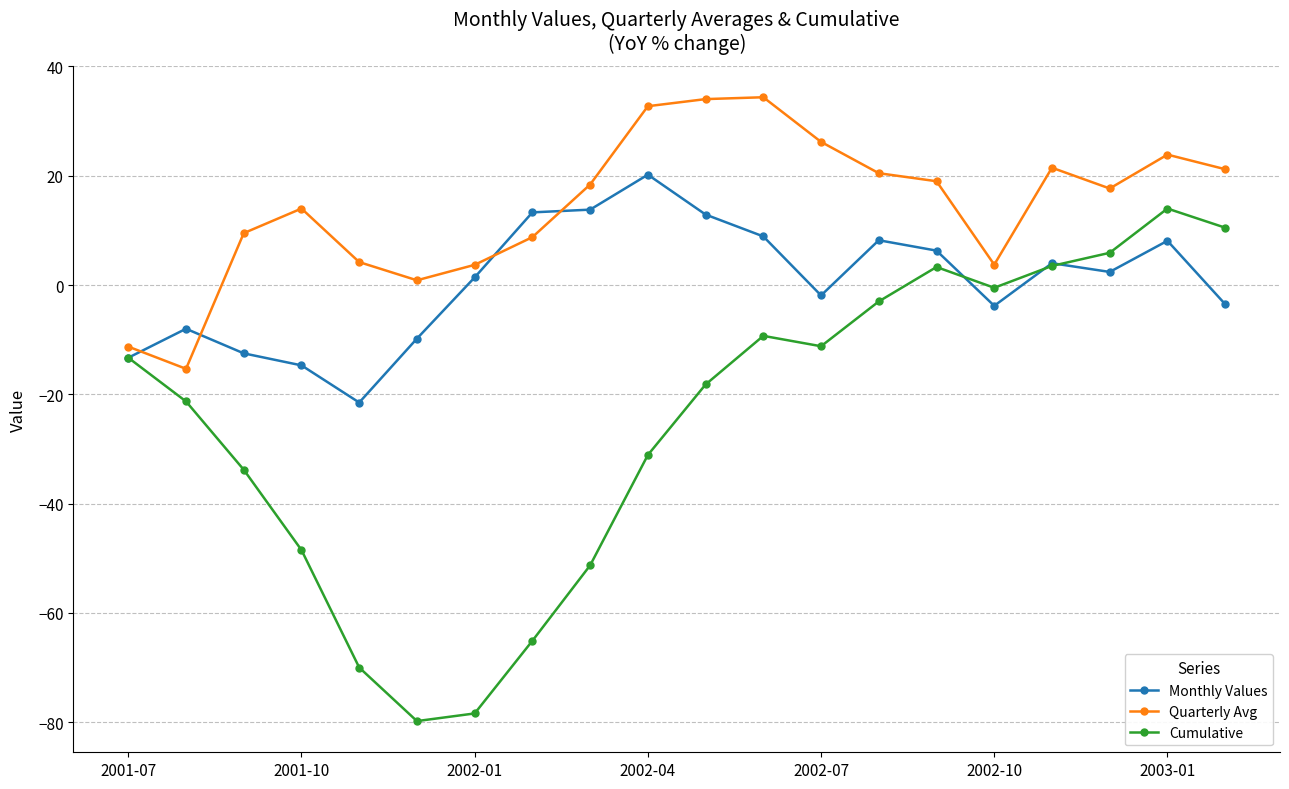

What is the value of the Quarterly Avg point at the 2nd from the left?

-15.3